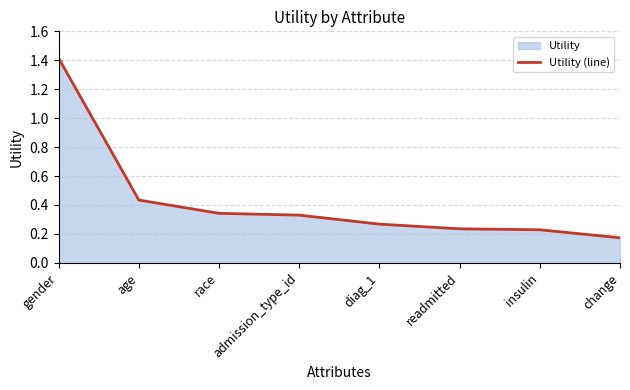

Reading right to left, transcribe all the data shown in this chart.

0.2	0.2	0.2	0.3	0.3	0.3	0.4	1.4